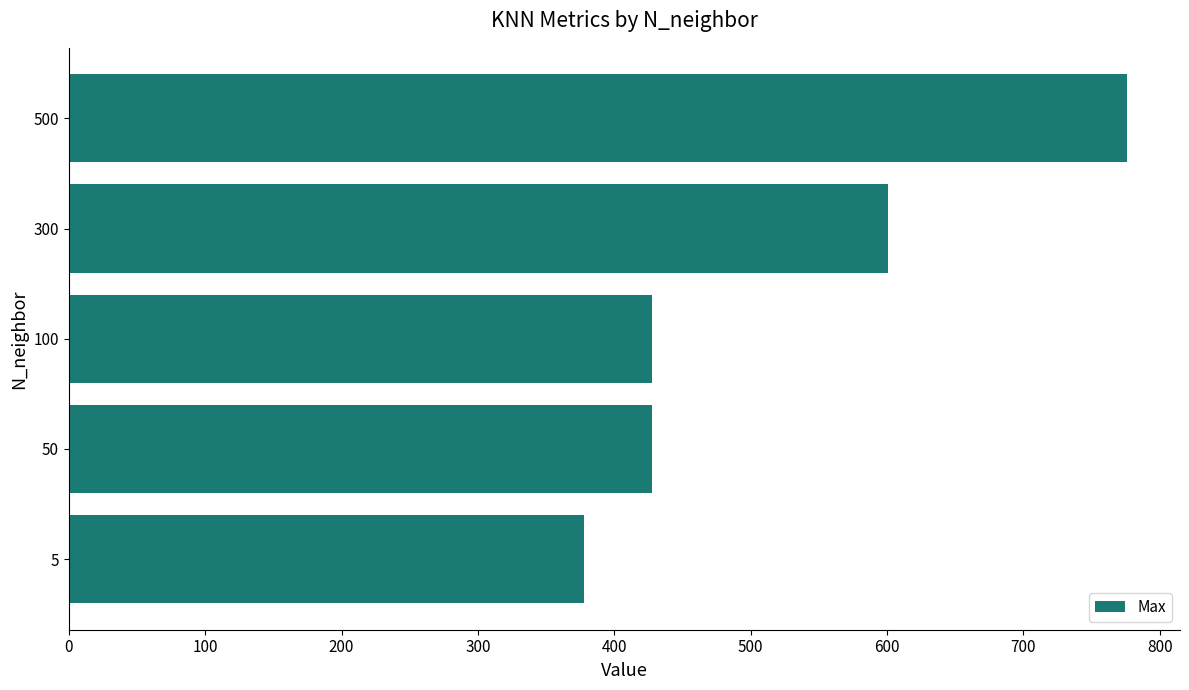

Does the chart contain stacked bars?

No